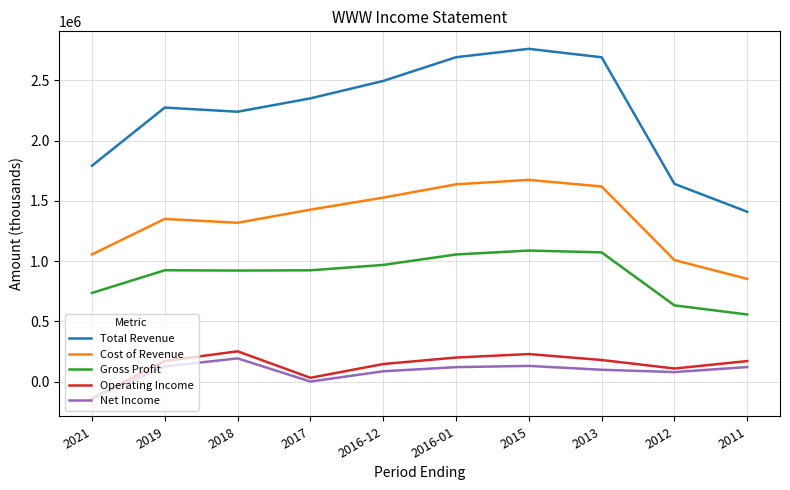

Between 2013 and 2011, which series saw the biggest shift?

Total Revenue